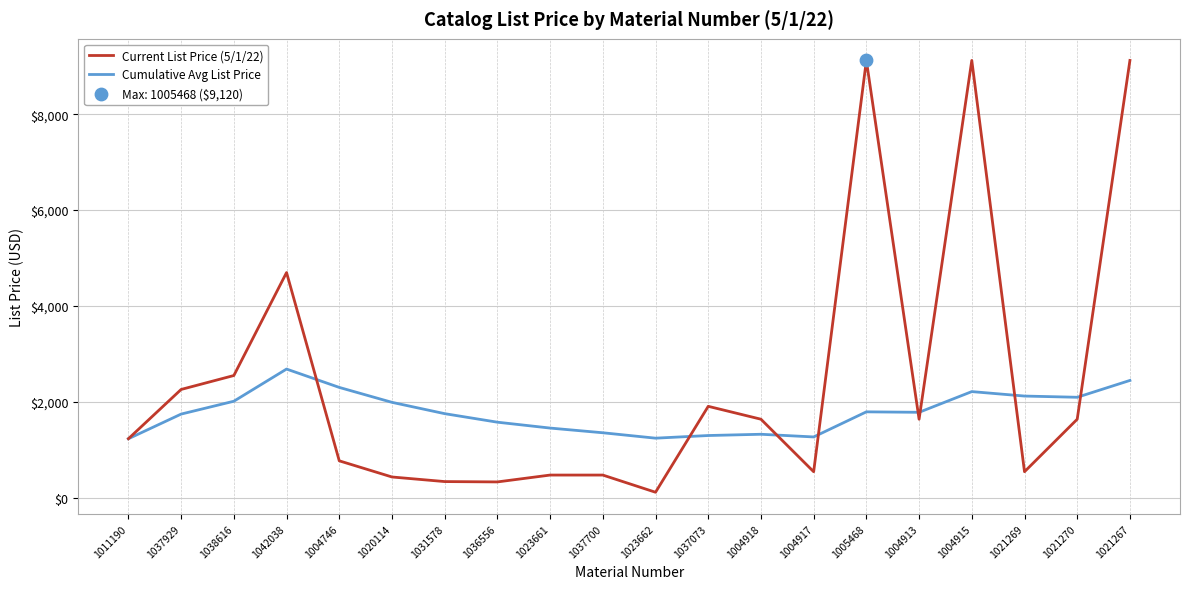

What is the spread (max minus min) of values at 1038616?

535.9